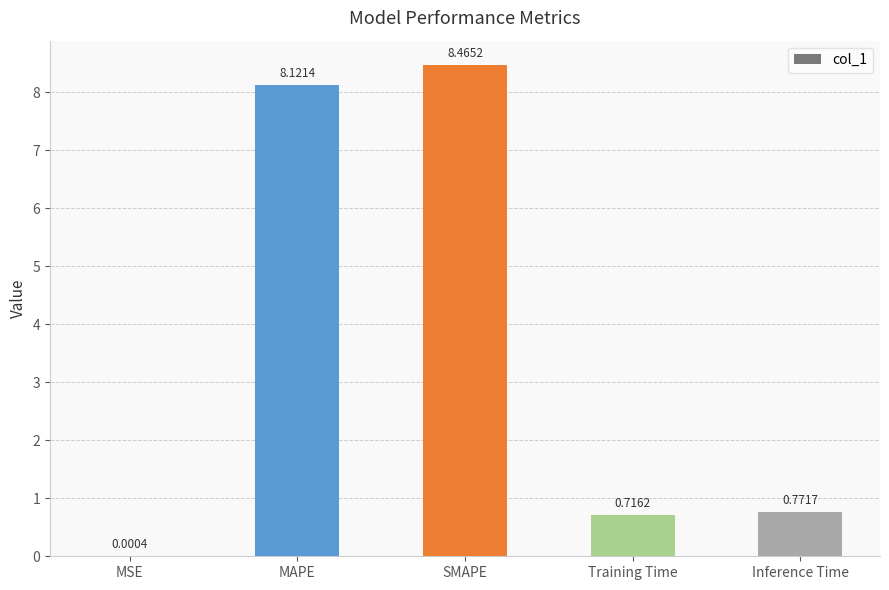

What is the change in value from Training Time to Inference Time?

+0.1